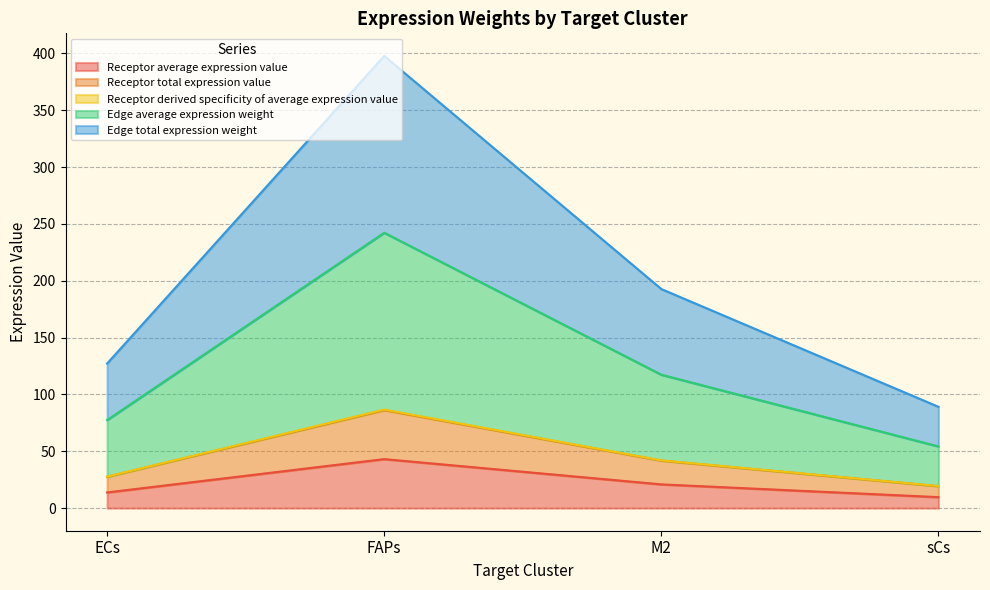

What is the spread (max minus min) of values at M2?

171.8